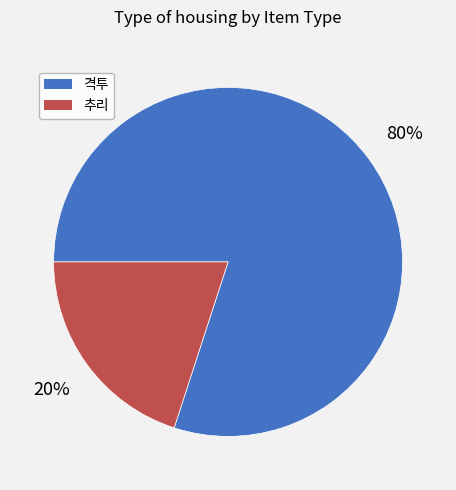

Combined, do 격투 and 추리 account for over 50%?

Yes